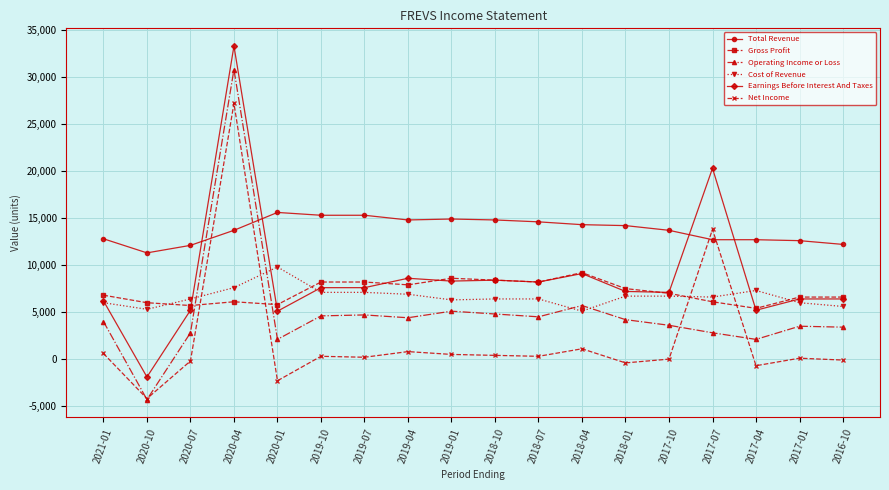

What are all the series names shown in the legend?

Total Revenue, Gross Profit, Operating Income or Loss, Cost of Revenue, Earnings Before Interest And Taxes, Net Income